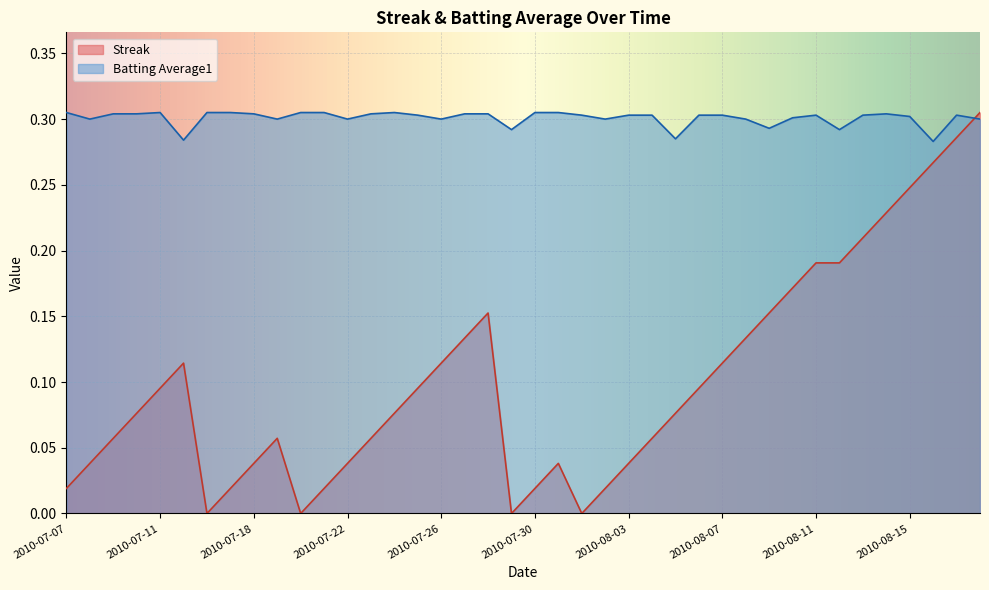

True or false: Streak and Batting Average1 cross at least once.

True